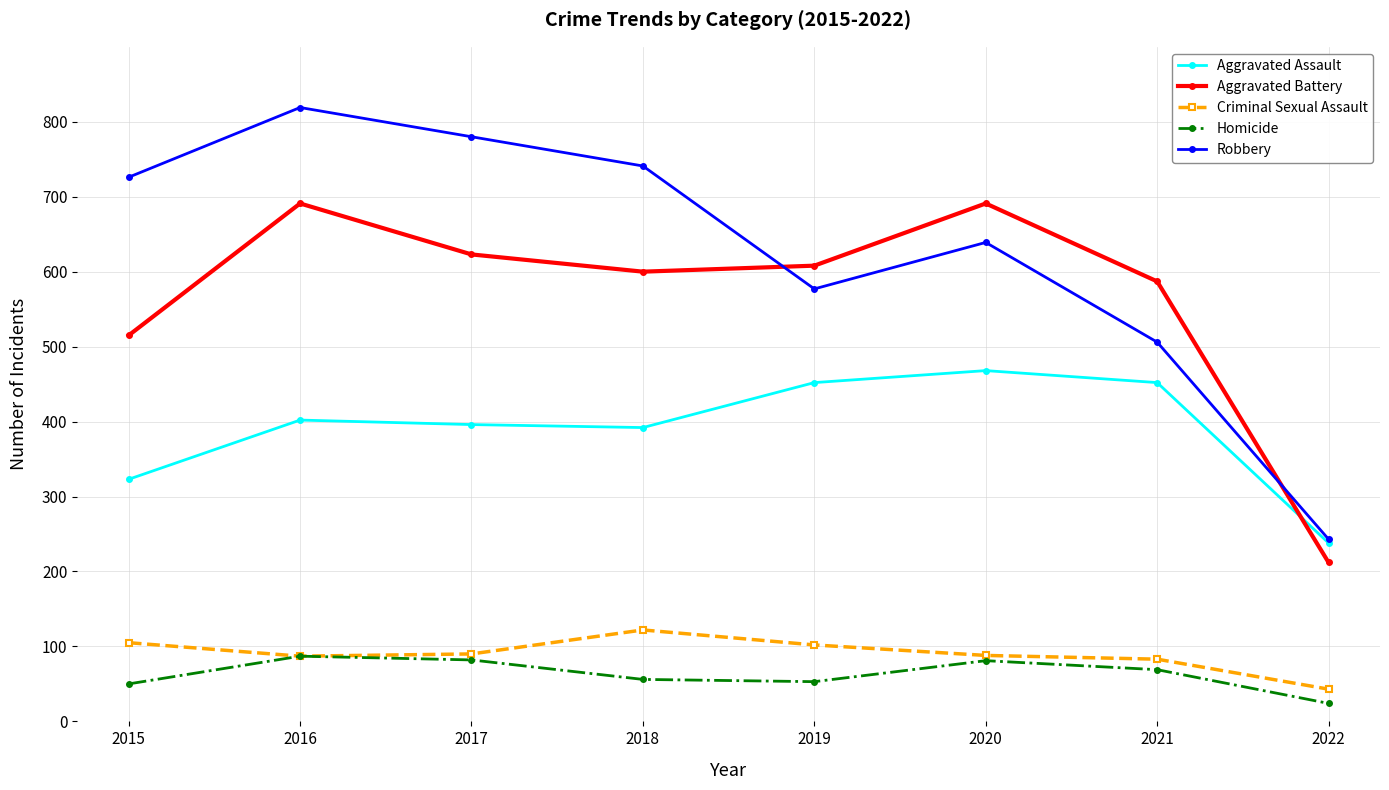

What value does the Homicide series have at 2019, to the nearest 10?

50